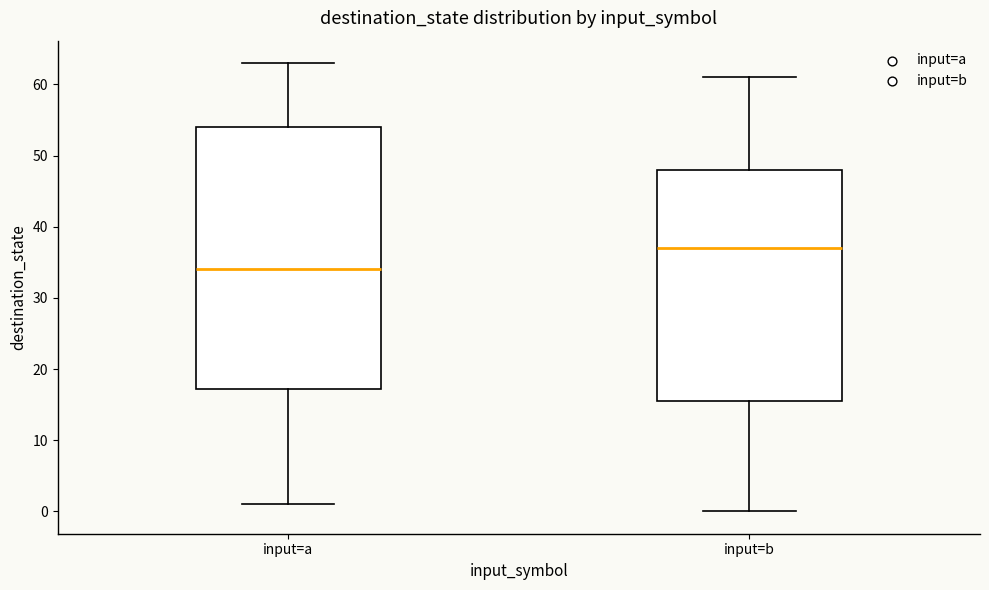

Where does the median line of the box for input=b sit on the y-axis? The values are not printed on the chart, so give them approximately, as read against the axis.

37